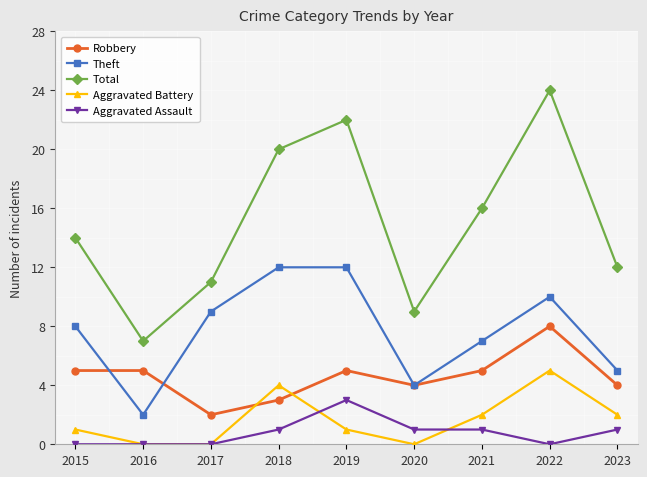

At 2022, list the series in order from largest to smallest.

Total, Theft, Robbery, Aggravated Battery, Aggravated Assault